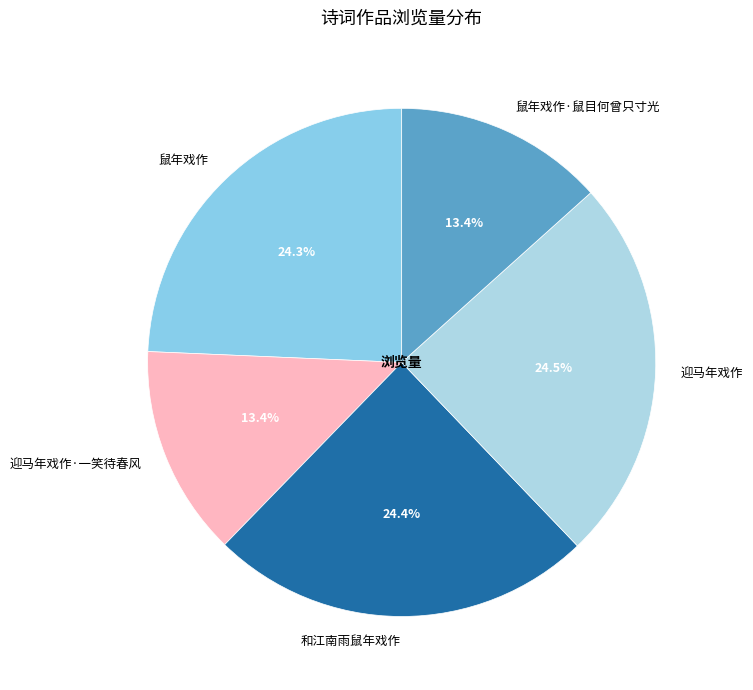

Is there a majority slice in this chart?

No